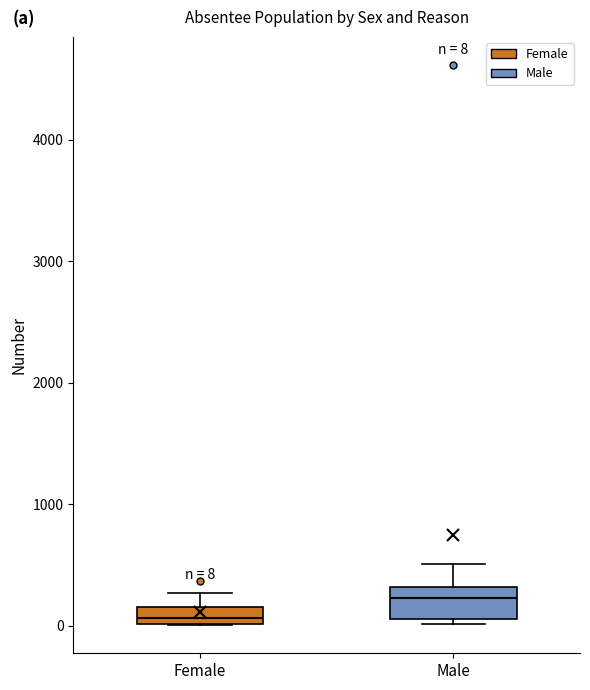

Which box has the highest median line?

Male